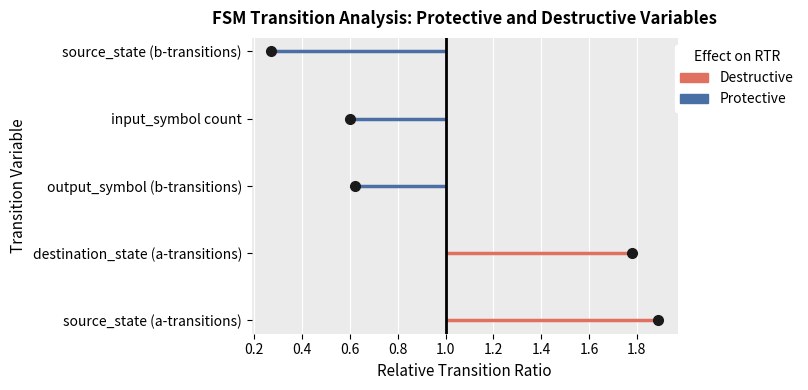

Is the value of Protective at 0.2 greater than the value of Destructive at 0.0?

Yes